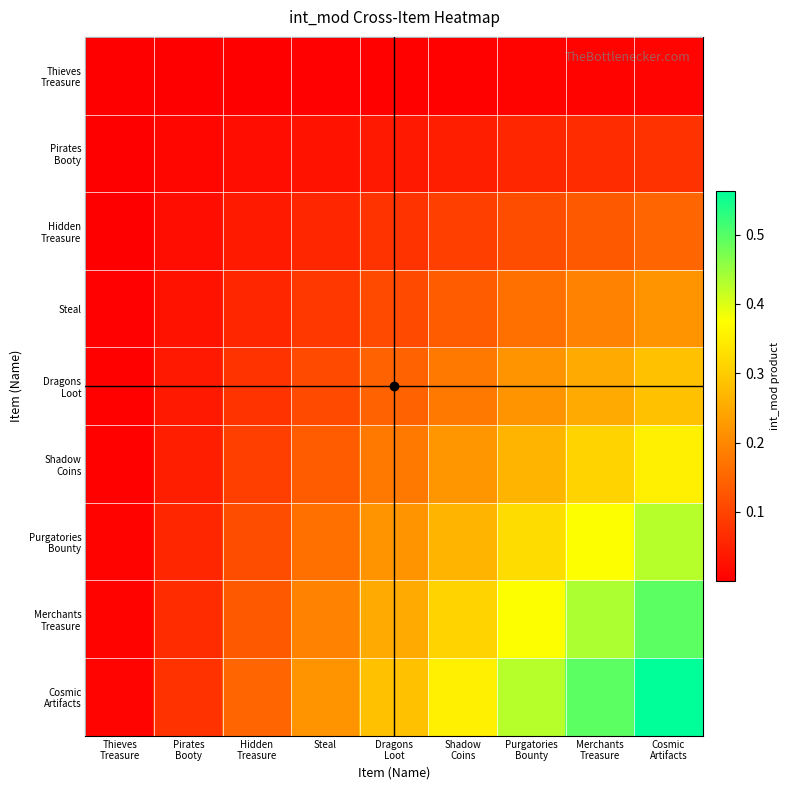

Which label corresponds to the smallest value in the chart?

Thieves
Treasure